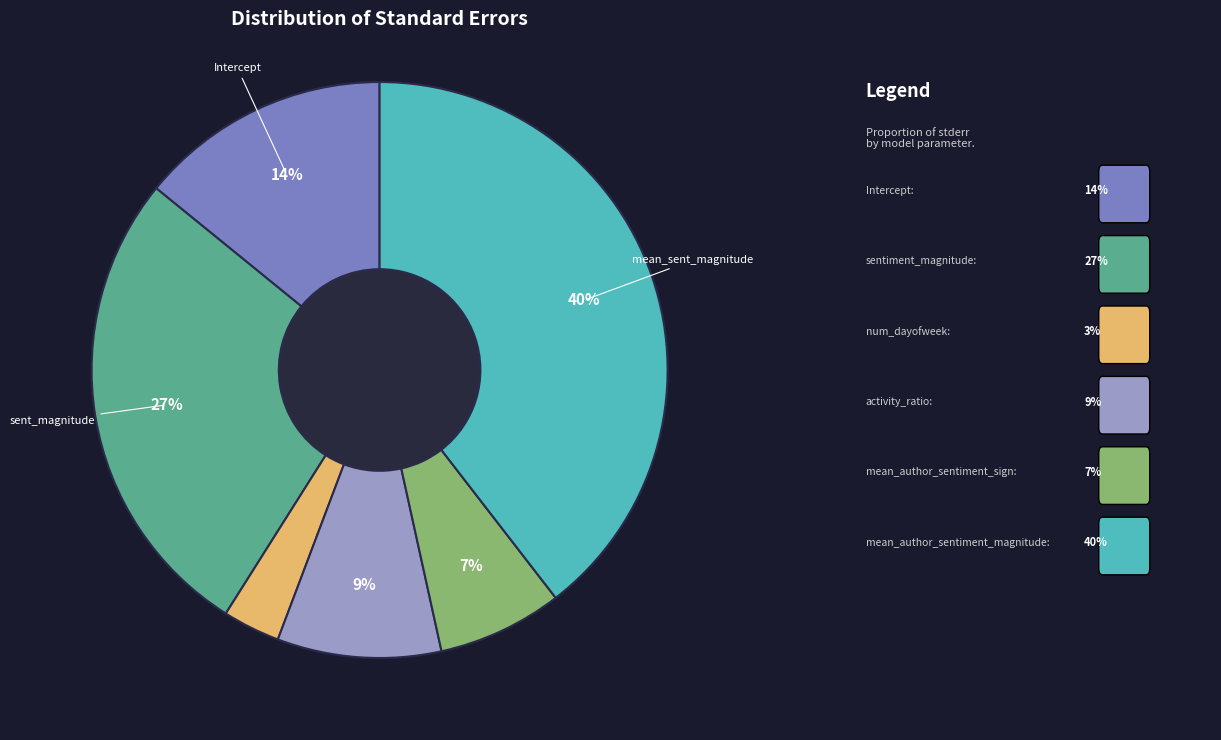

To the nearest percent, what is the average slice percentage?

17%